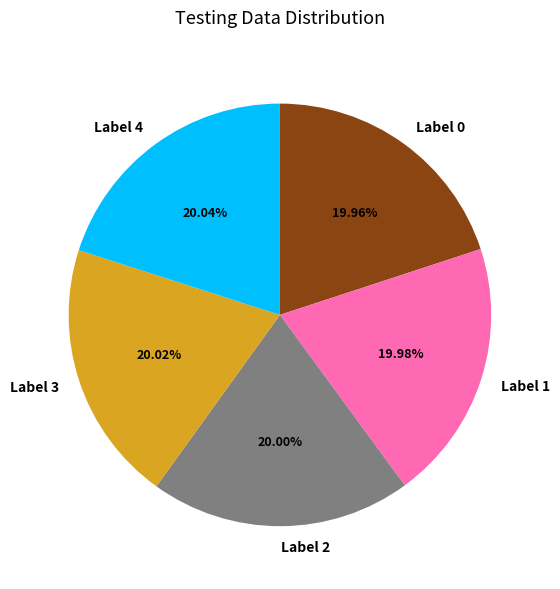

Count the number of slices in the pie.

5